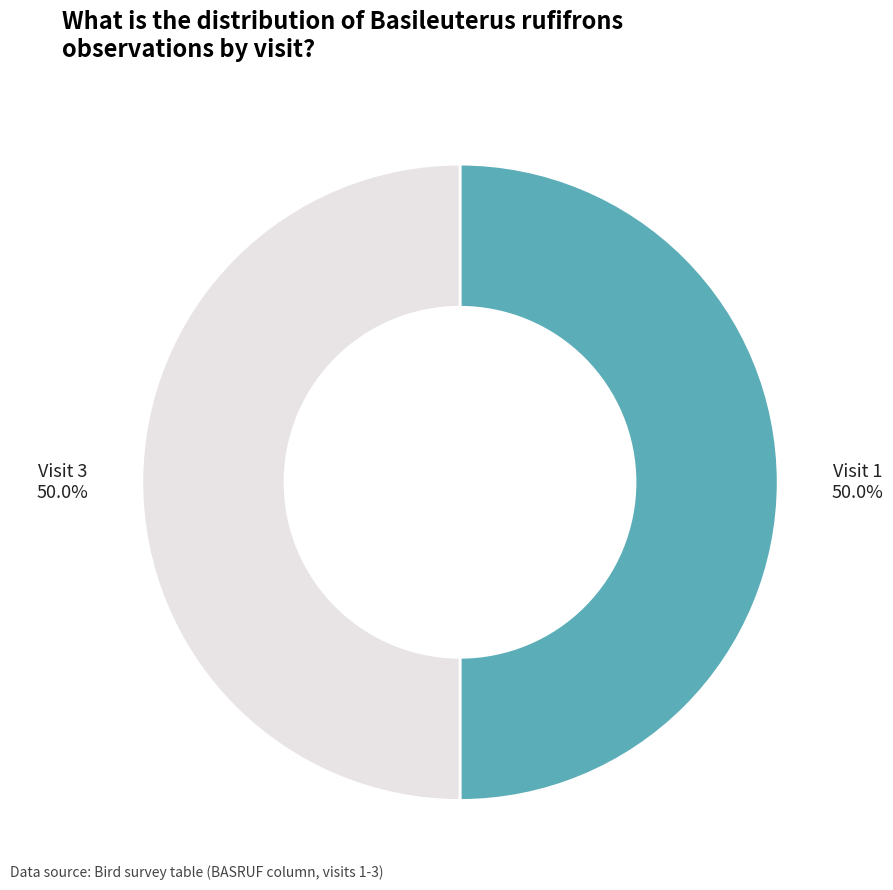

To the nearest percent, what is the average slice percentage?

50%